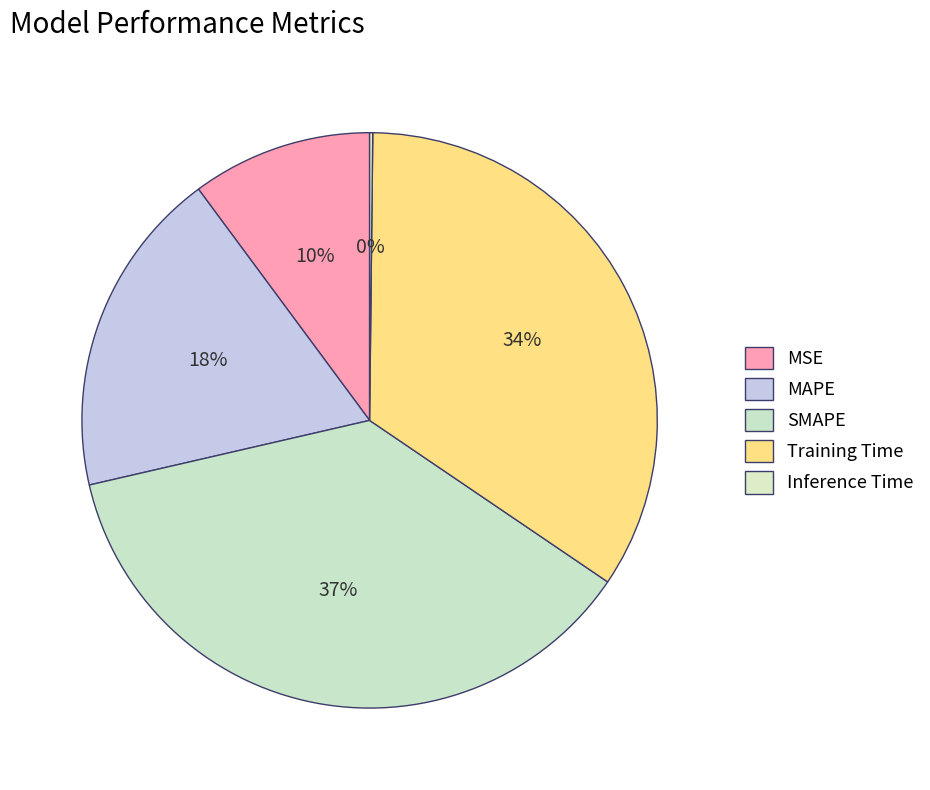

Count the number of slices in the pie.

5